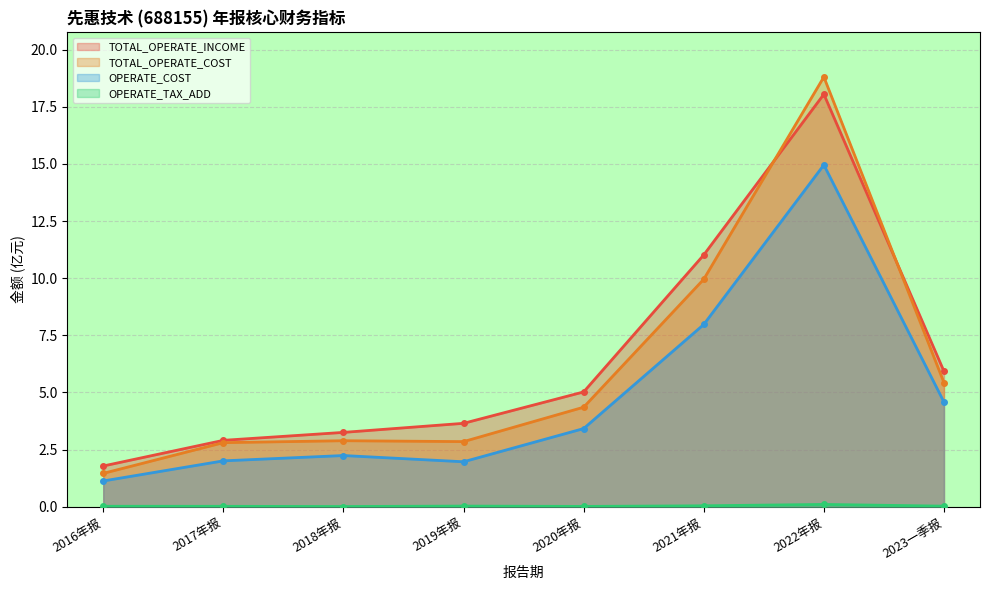

What is the label of the 1st point from the right?

2023一季报